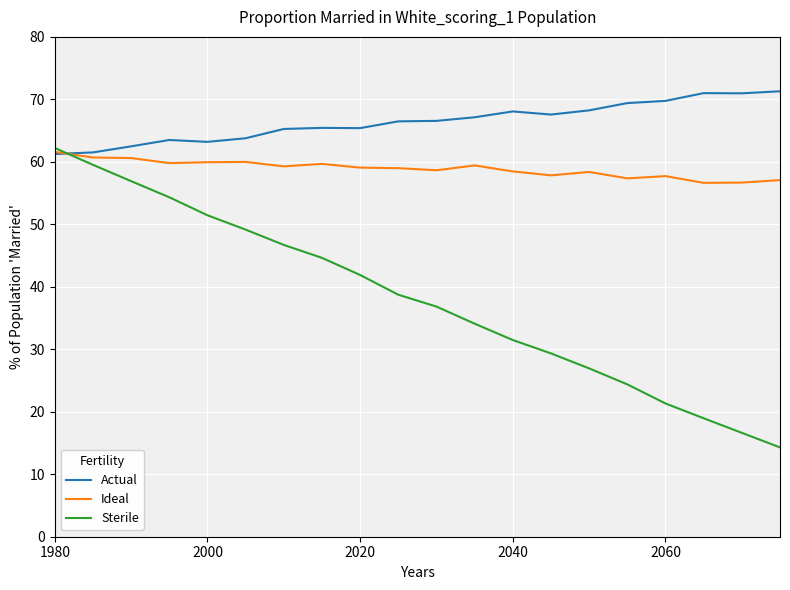

After their last crossing, which series has the higher values: Actual or Sterile?

Actual